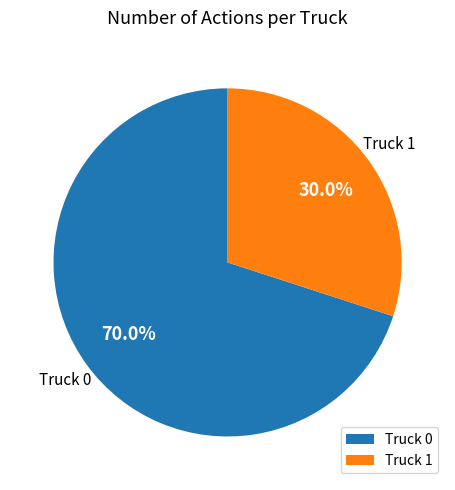

To the nearest percent, what portion does Truck 0 represent?

70%